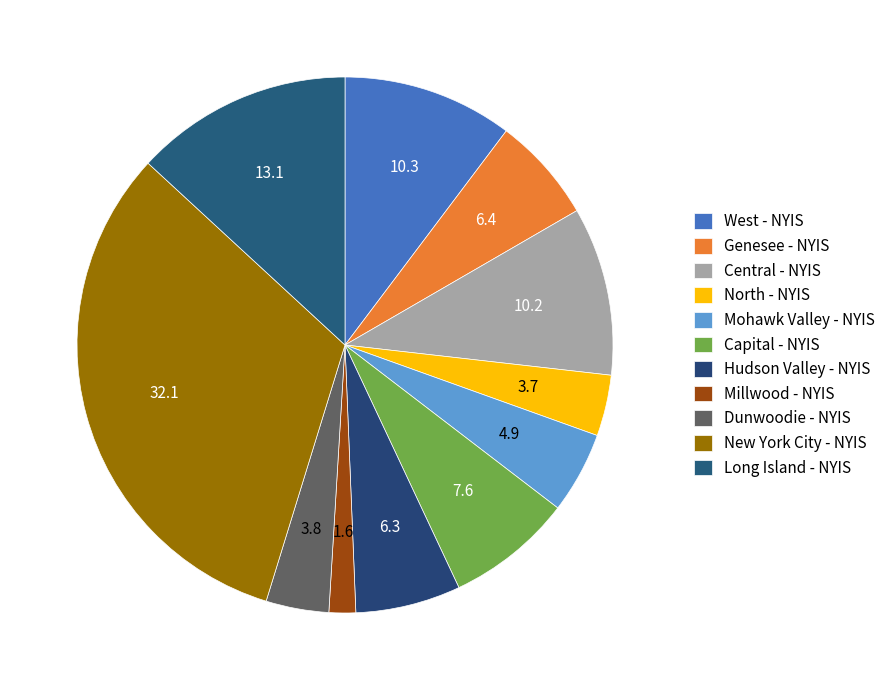

Combined, do Mohawk Valley - NYIS and New York City - NYIS account for over 50%?

No